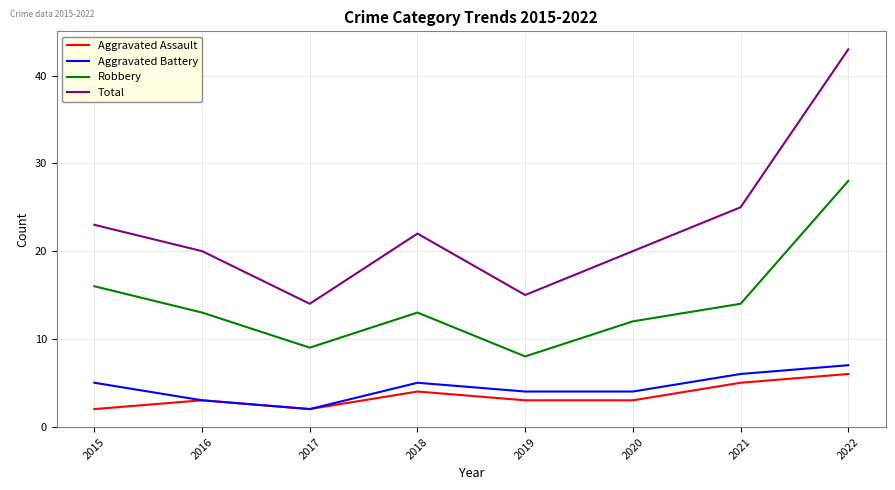

Which category has the highest value across all series?

2022